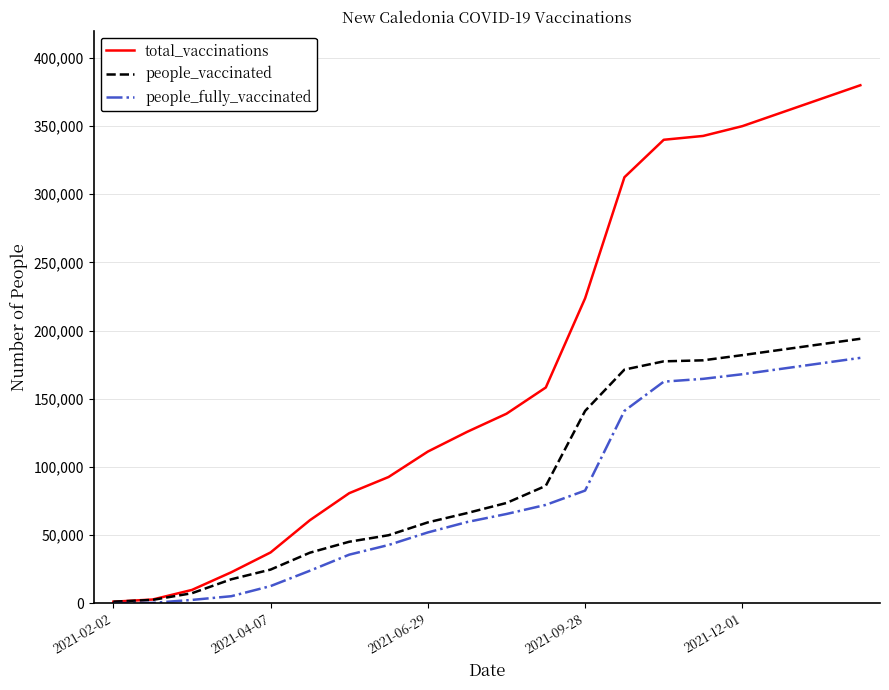

What is the maximum value shown in the chart?

380000